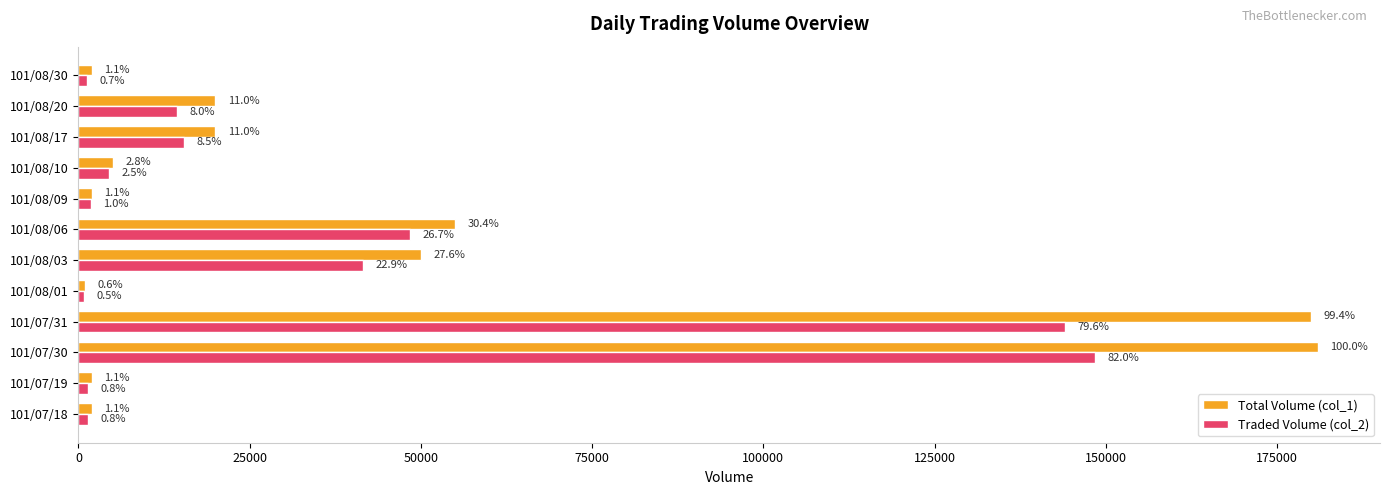

What are all the series names shown in the legend?

Total Volume (col_1), Traded Volume (col_2)